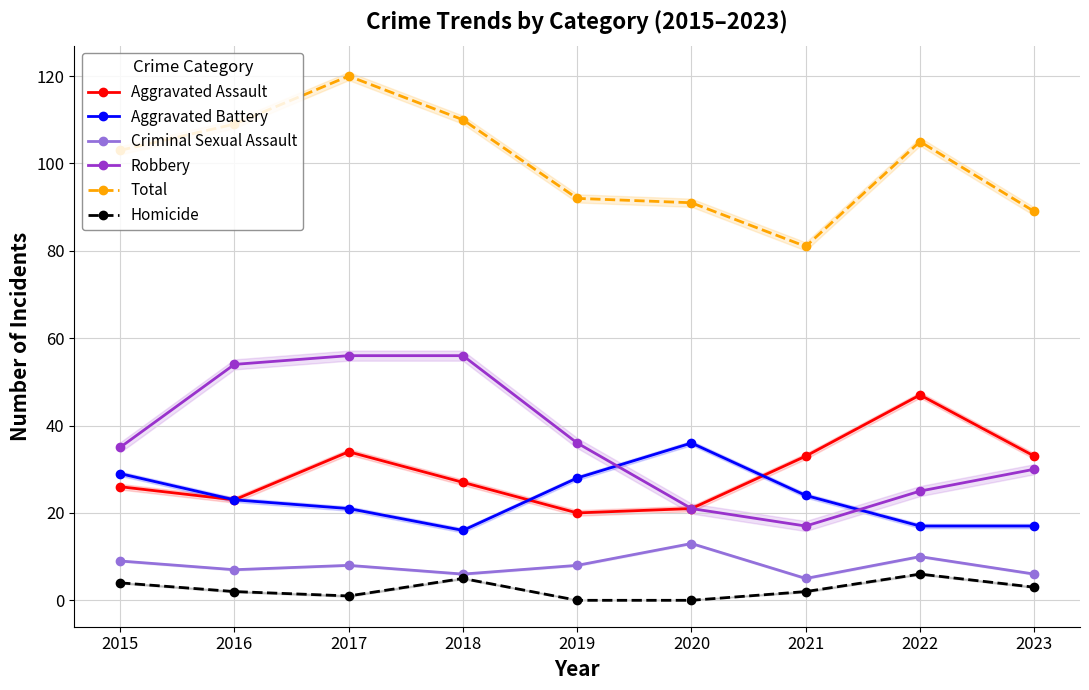

Between 2022 and 2020, which is larger?

2022